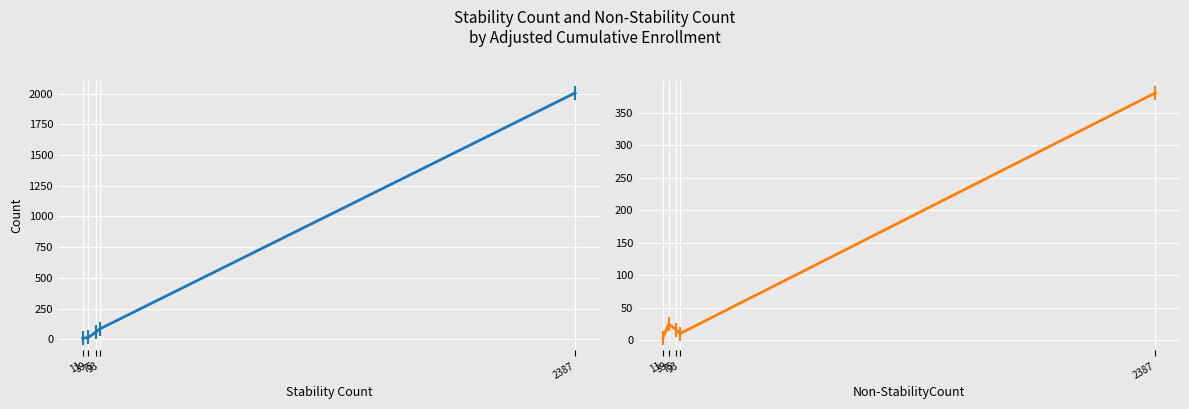

Rank the series by their average value, from lowest to highest.

Non-StabilityCount, Stability Count